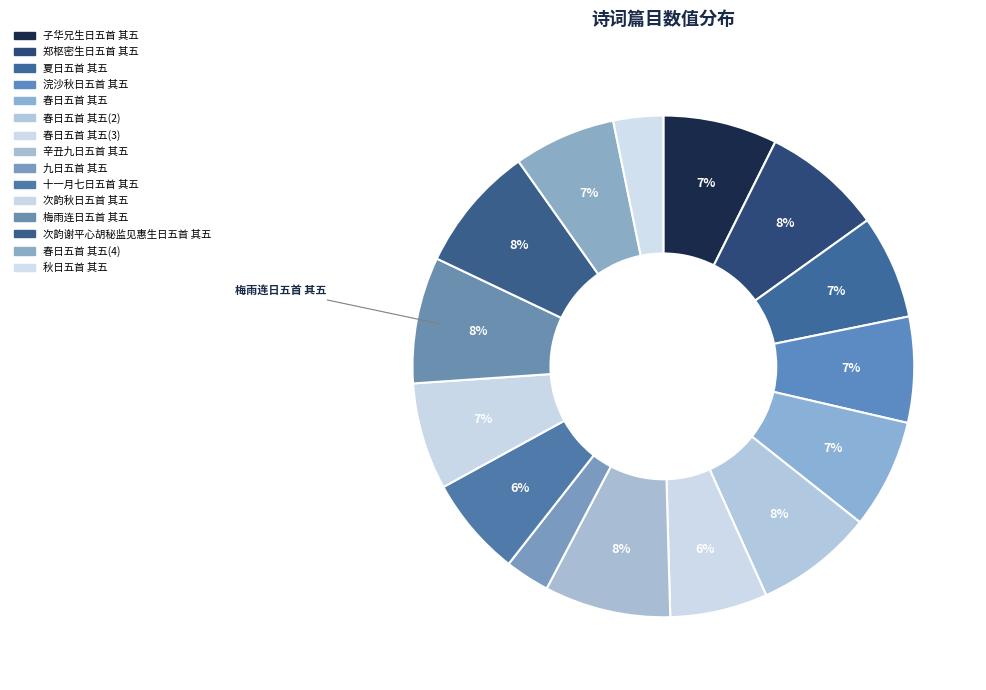

How many slices are in this pie chart?

15